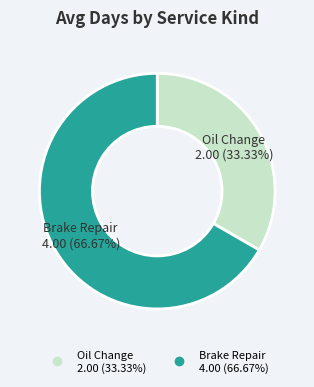

How many slices are in this pie chart?

2